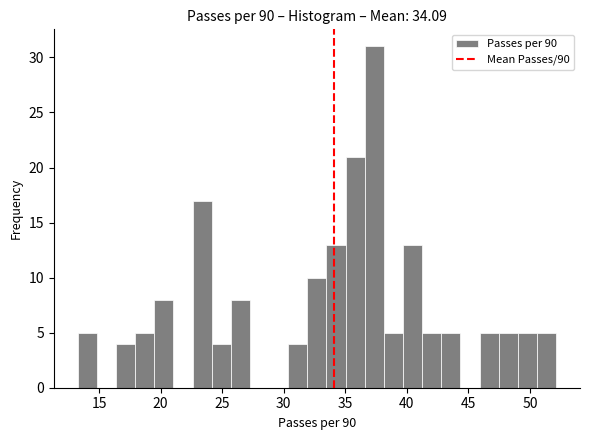

Around what value on the x-axis is the tallest bar? Give the approximate position of its centre, as read against the axis.

37.5